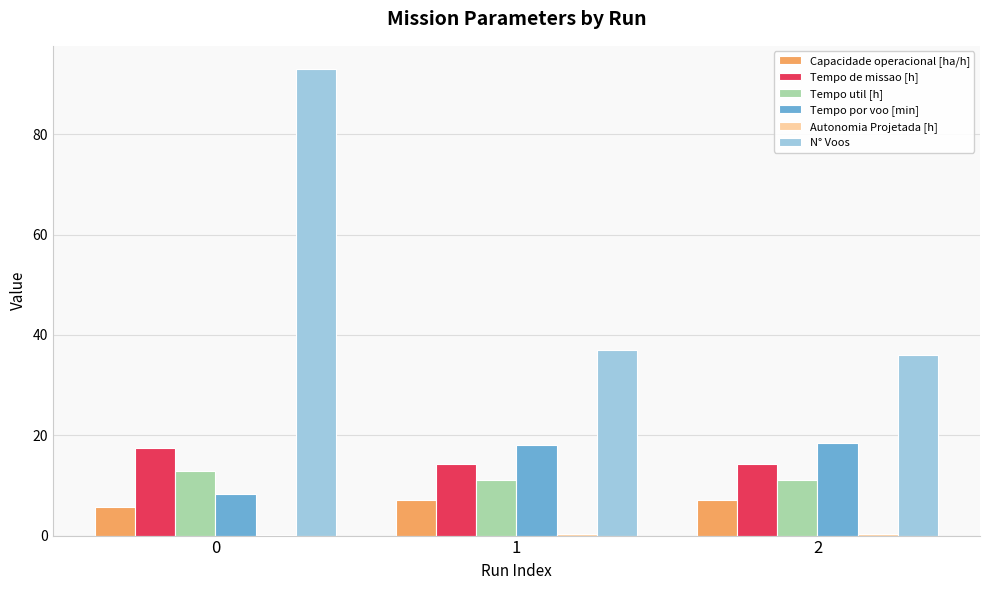

Is it true that Tempo util [h] equals 12.8 at 0?

True